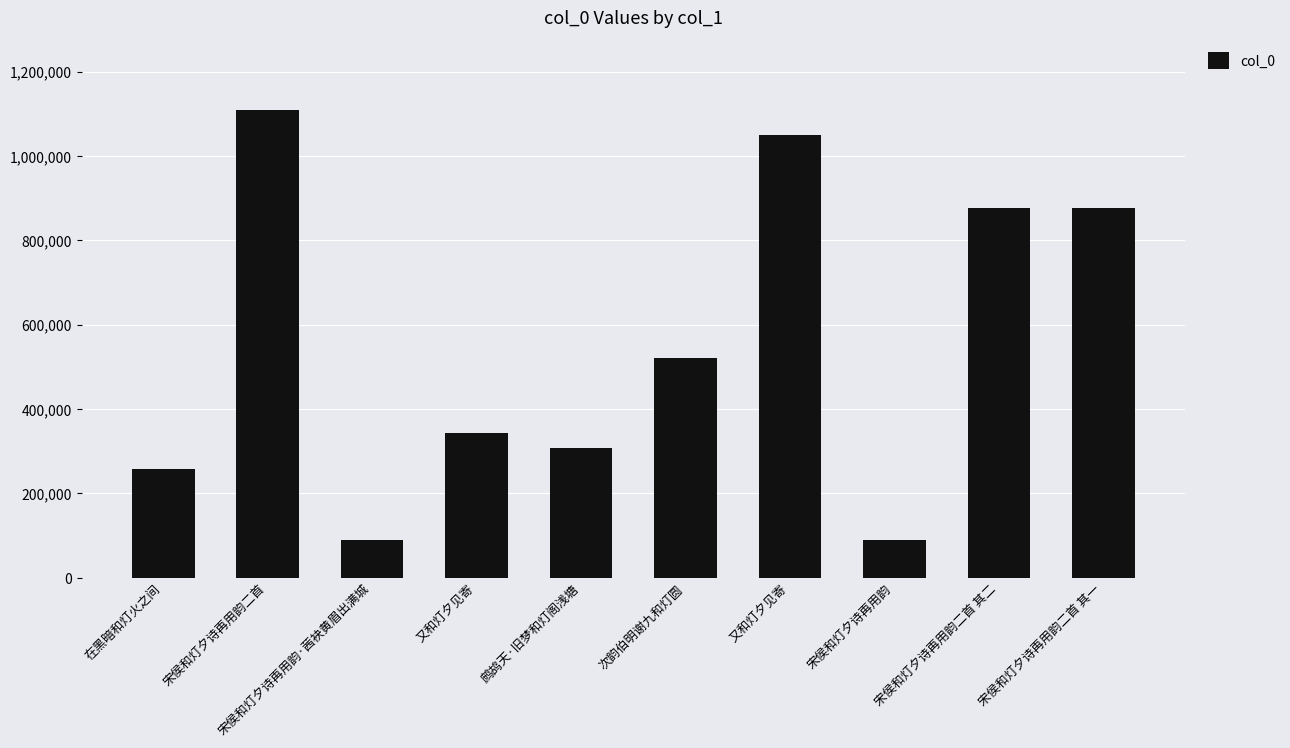

Rank the categories by value from lowest to highest.

宋侯和灯夕诗再用韵·茜袂黄眉出满城, 宋侯和灯夕诗再用韵, 在黑暗和灯火之间, 鹧鸪天·旧梦和灯阁浅塘, 又和灯夕见寄, 次韵伯明谢九和灯圆, 宋侯和灯夕诗再用韵二首 其二, 宋侯和灯夕诗再用韵二首 其一, 又和灯夕见寄, 宋侯和灯夕诗再用韵二首